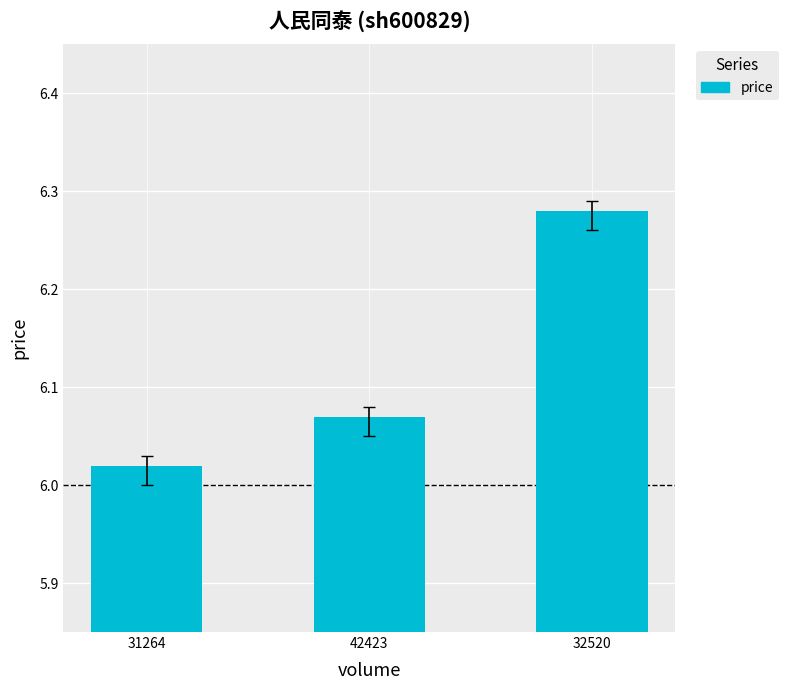

Between 42423 and 32520, which is larger?

32520